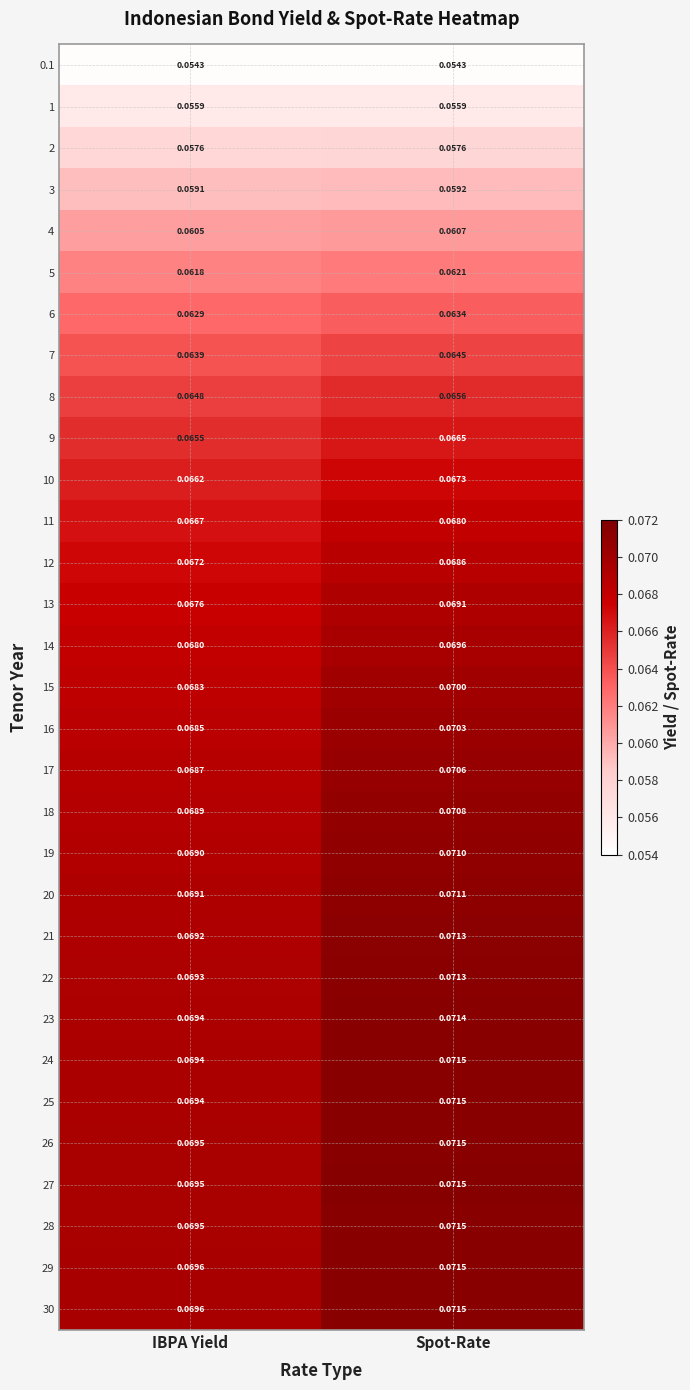

What is the total value across all series at IBPA Yield?

2.0